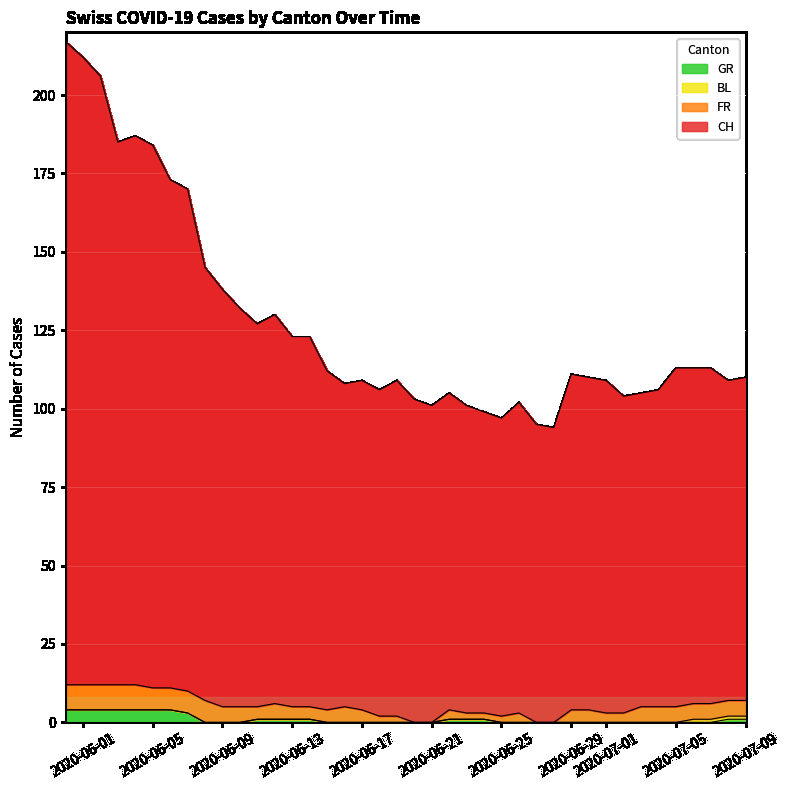

What is the value of the GR point at the 2nd from the left?

4